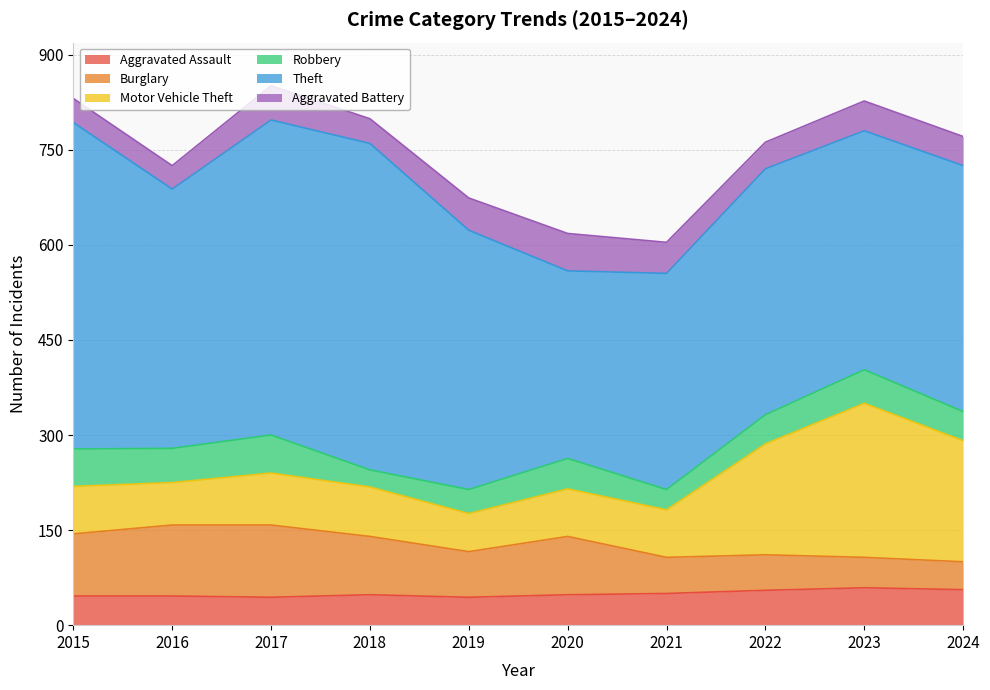

True or false: Aggravated Battery and Theft cross at least once.

False